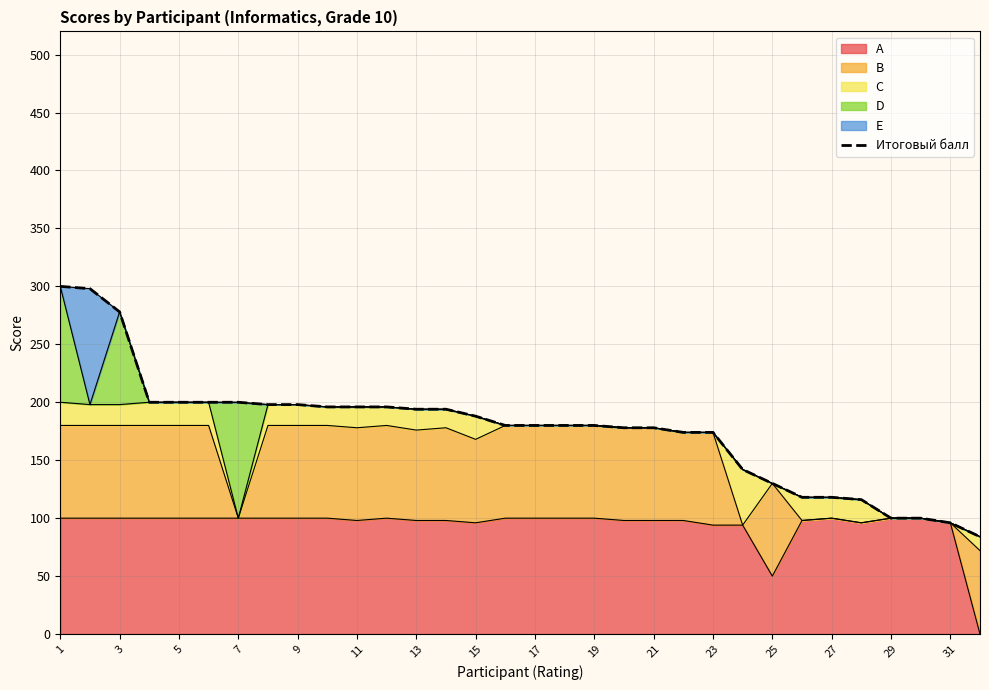

How many values are below 180?

13